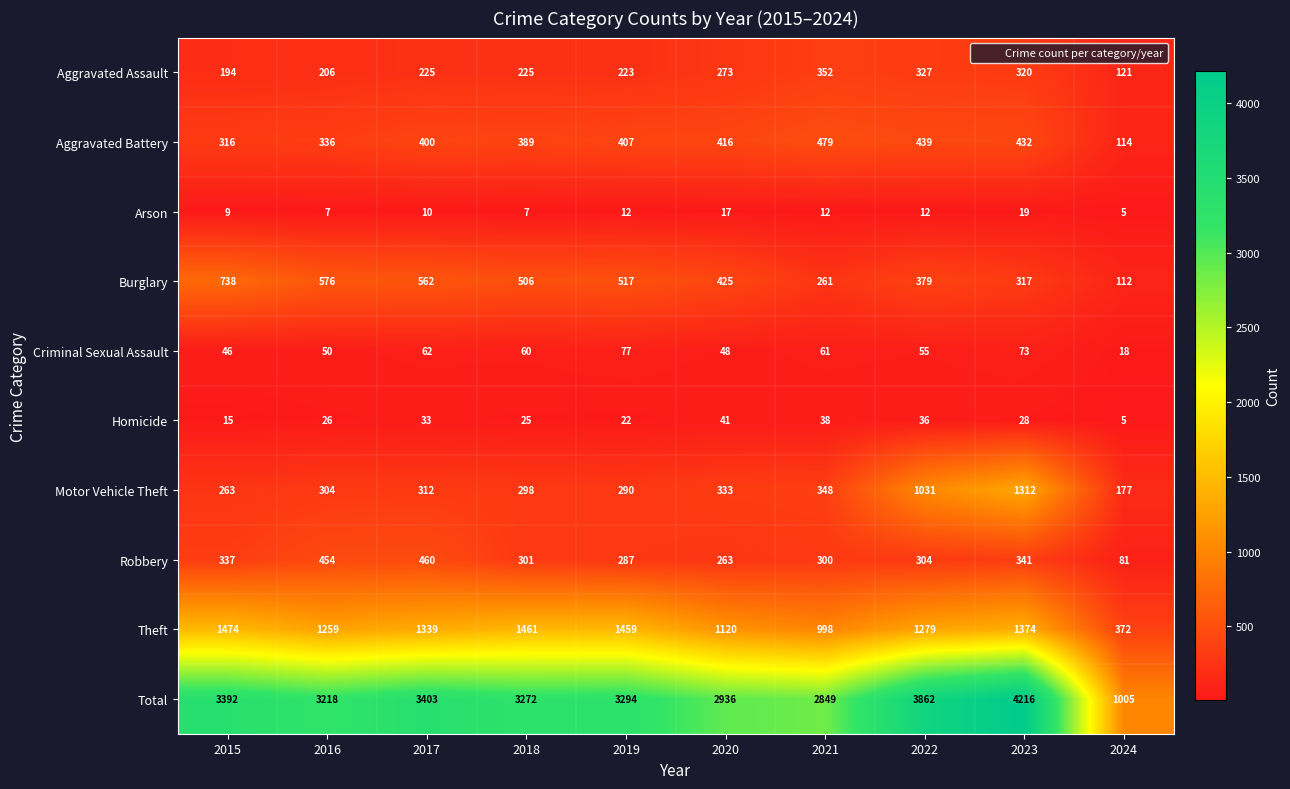

Which label corresponds to the smallest value in the chart?

2024